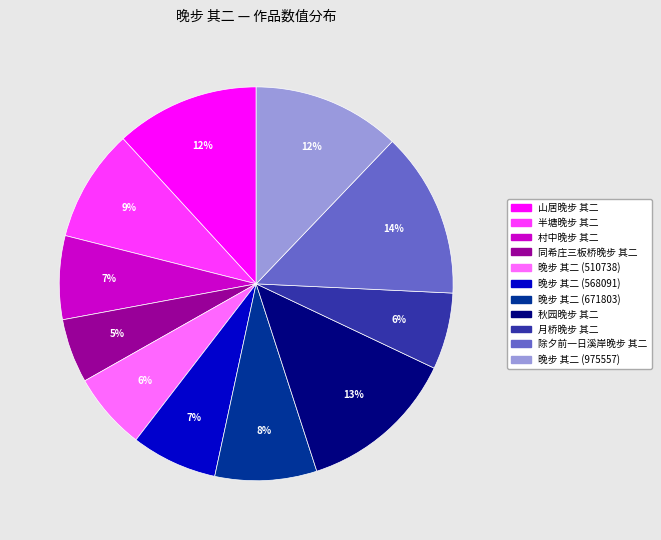

Combined, do 半塘晚步 其二 and 同希庄三板桥晚步 其二 account for over 50%?

No